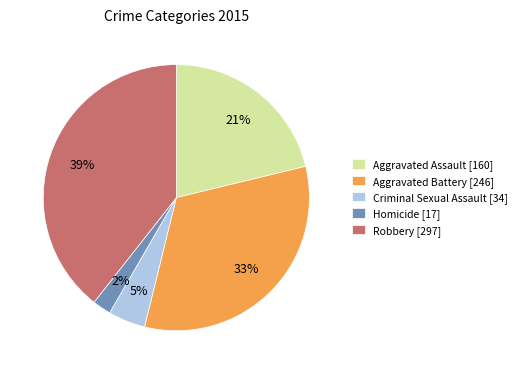

What is the largest slice in the pie chart?

Robbery